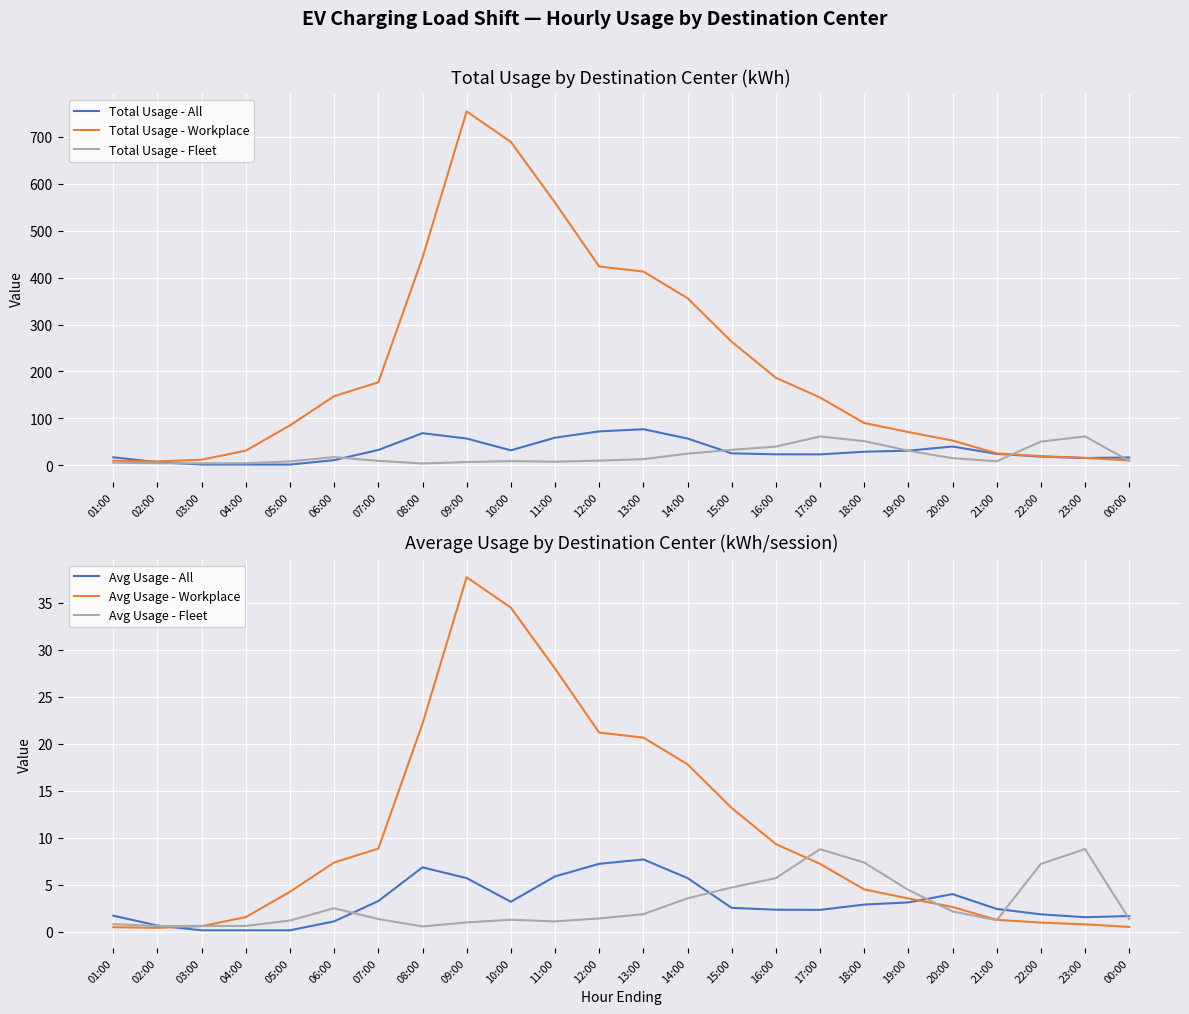

Which label corresponds to the smallest value in the chart?

03:00